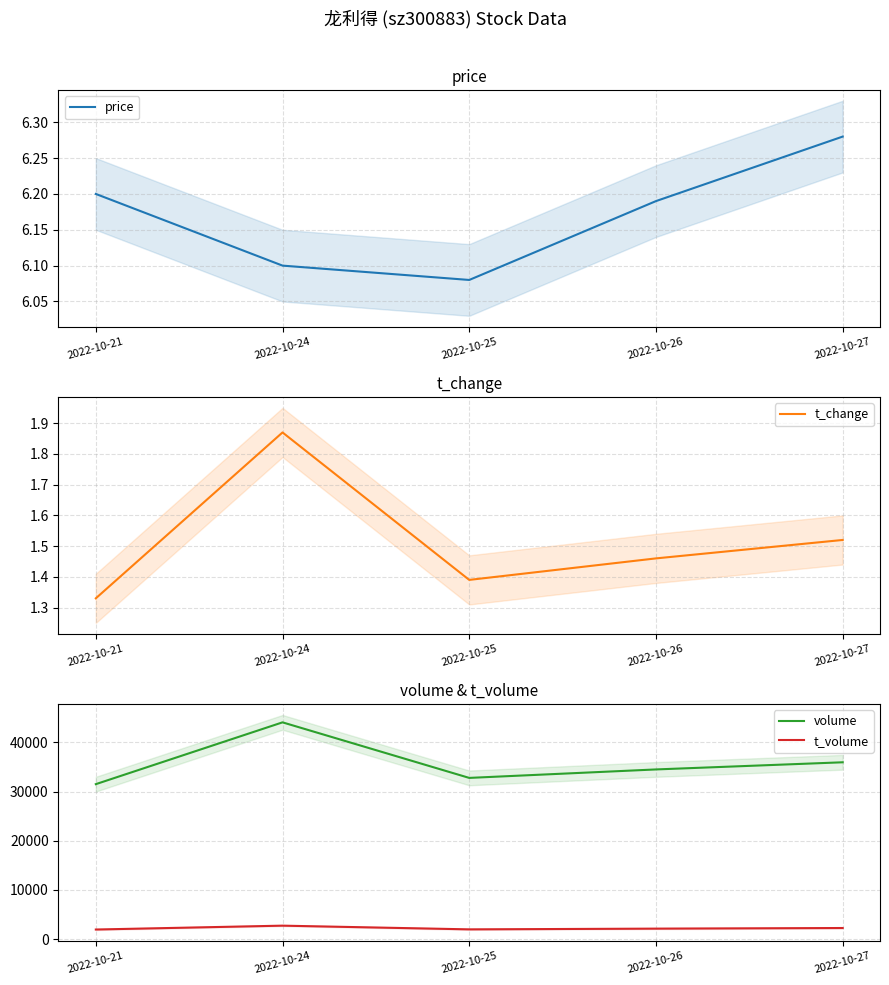

True or false: t_volume has a value of 637.6 at 2022-10-21.

False